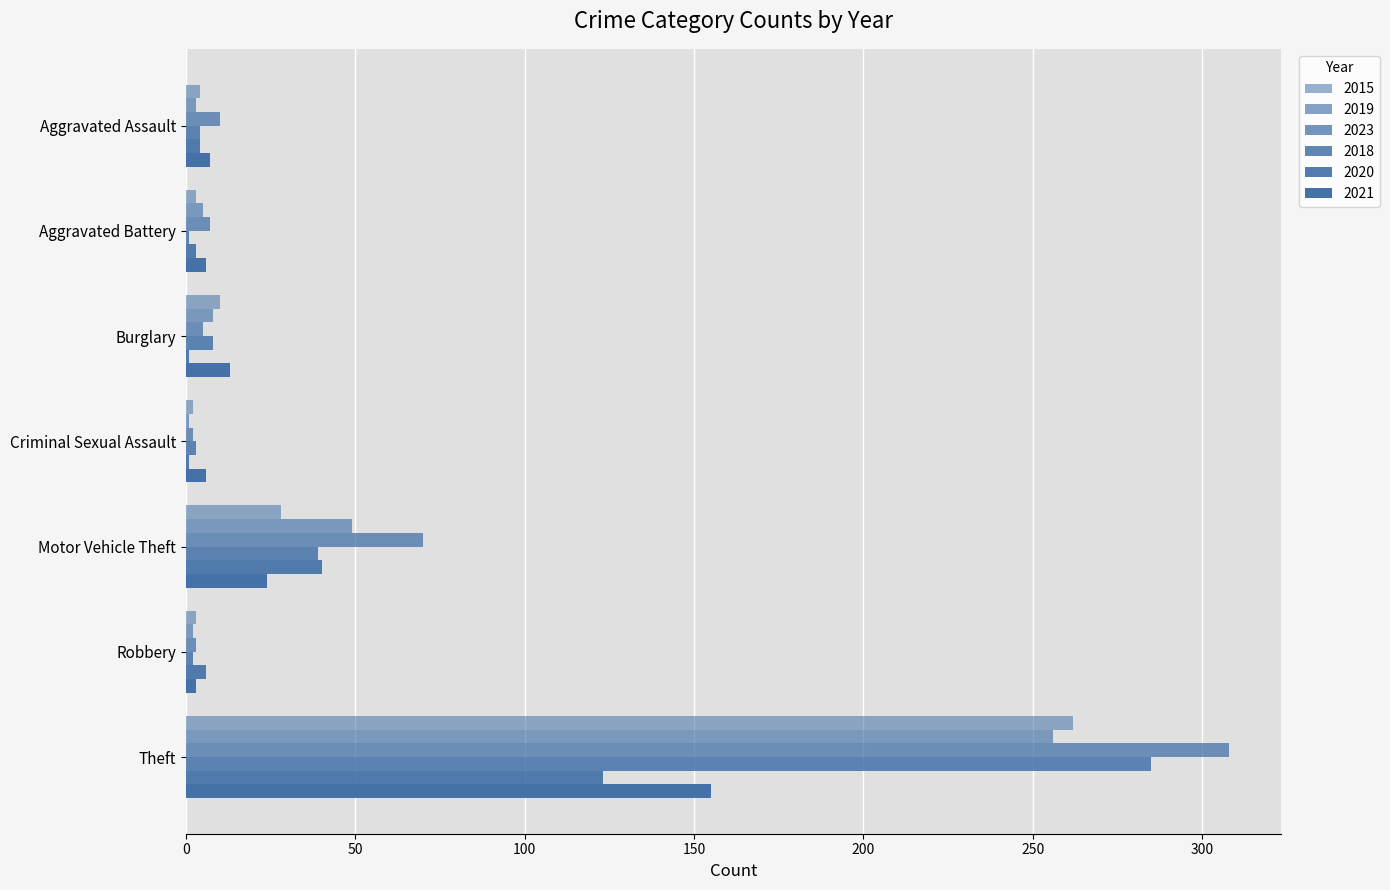

Which label corresponds to the largest value in the chart?

Theft